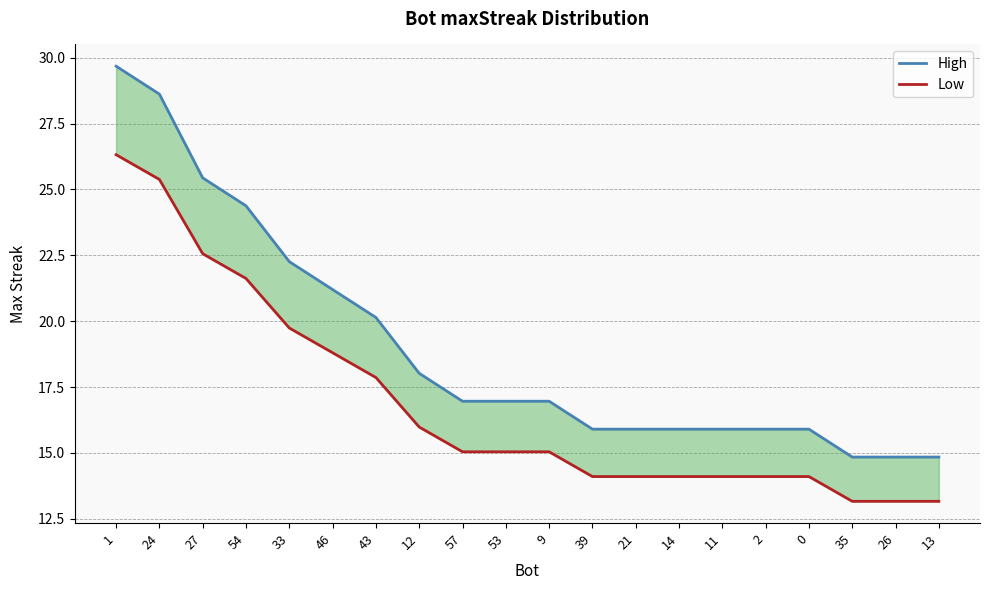

Which category has the highest value across all series?

1